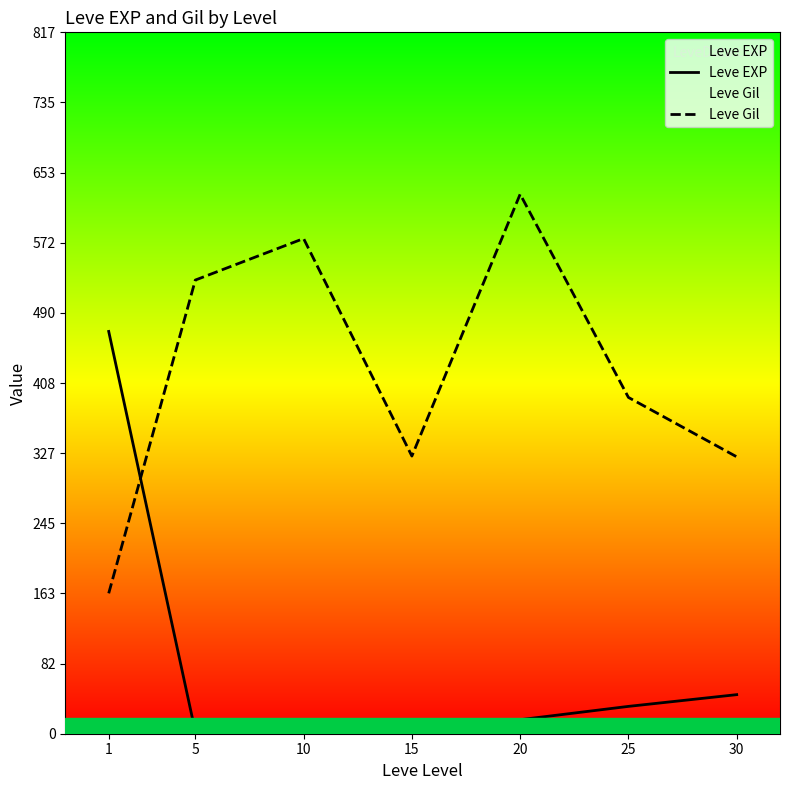

What are all the series names shown in the legend?

Leve EXP, Leve Gil